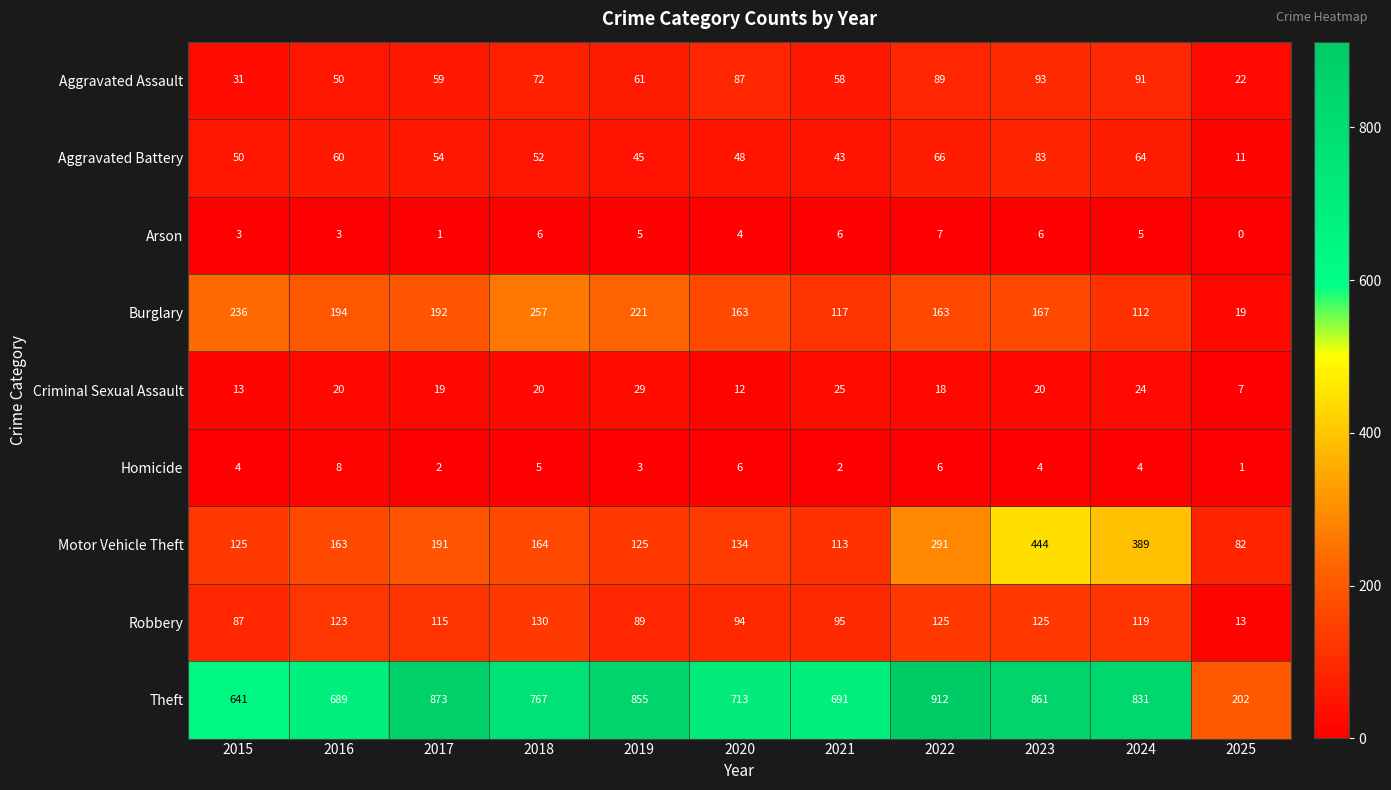

What is the sum of all Aggravated Battery values?

576